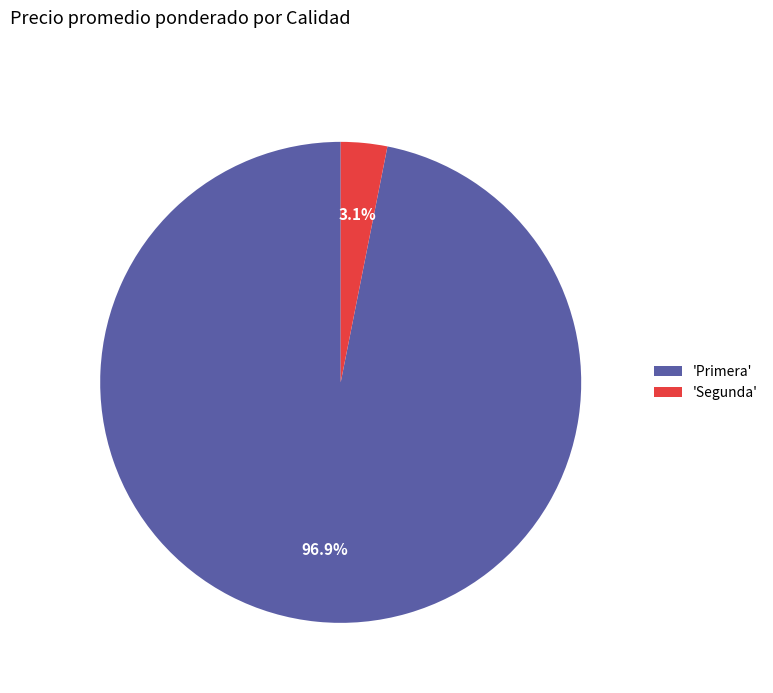

Which has a higher value, 'Primera' or 'Segunda'?

'Primera'